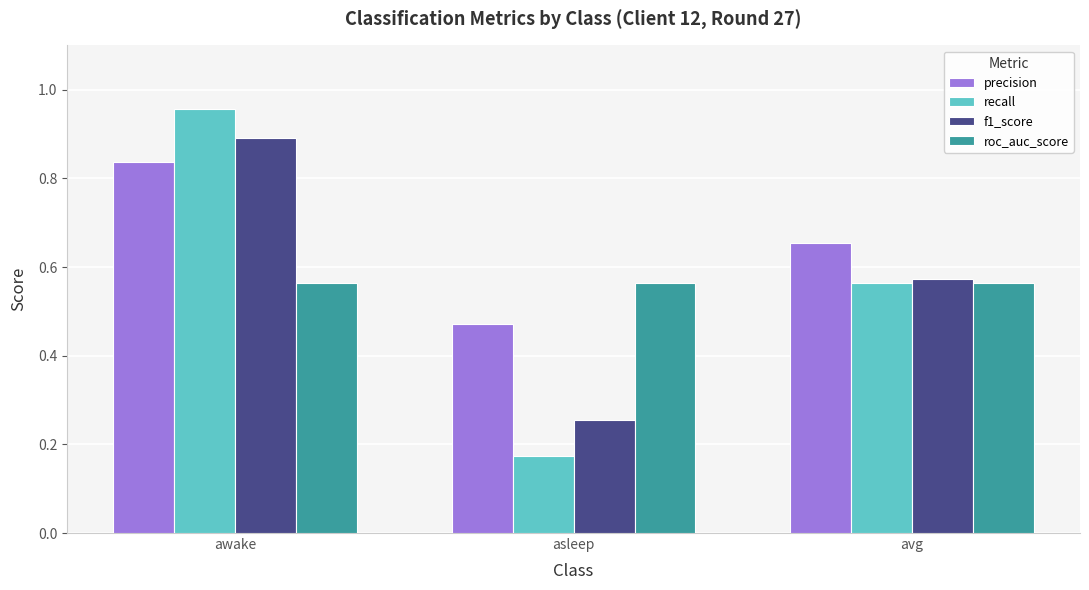

Which series has the largest range (max minus min)?

recall